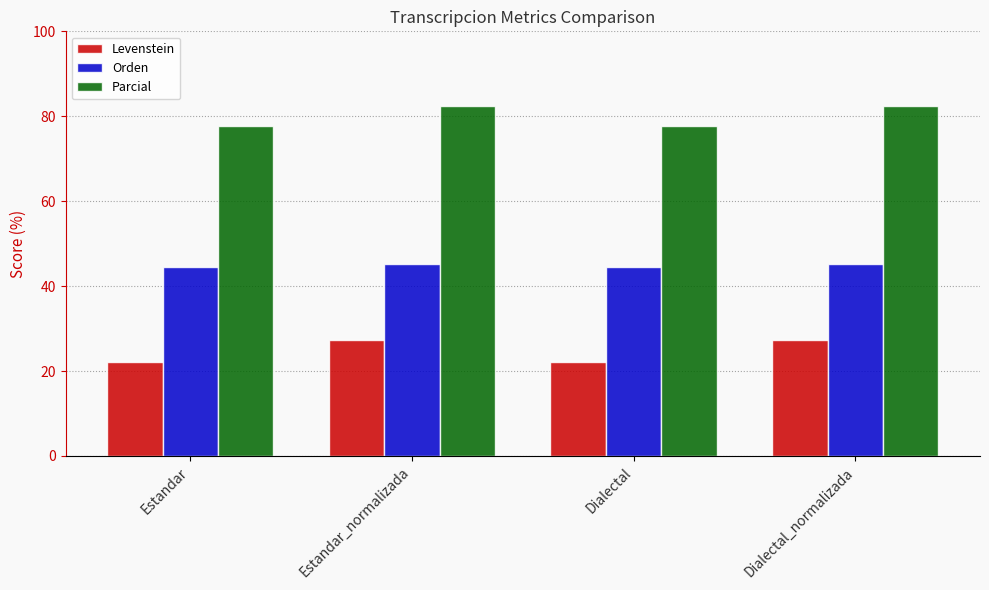

At how many categories does at least one series exceed 47?

4